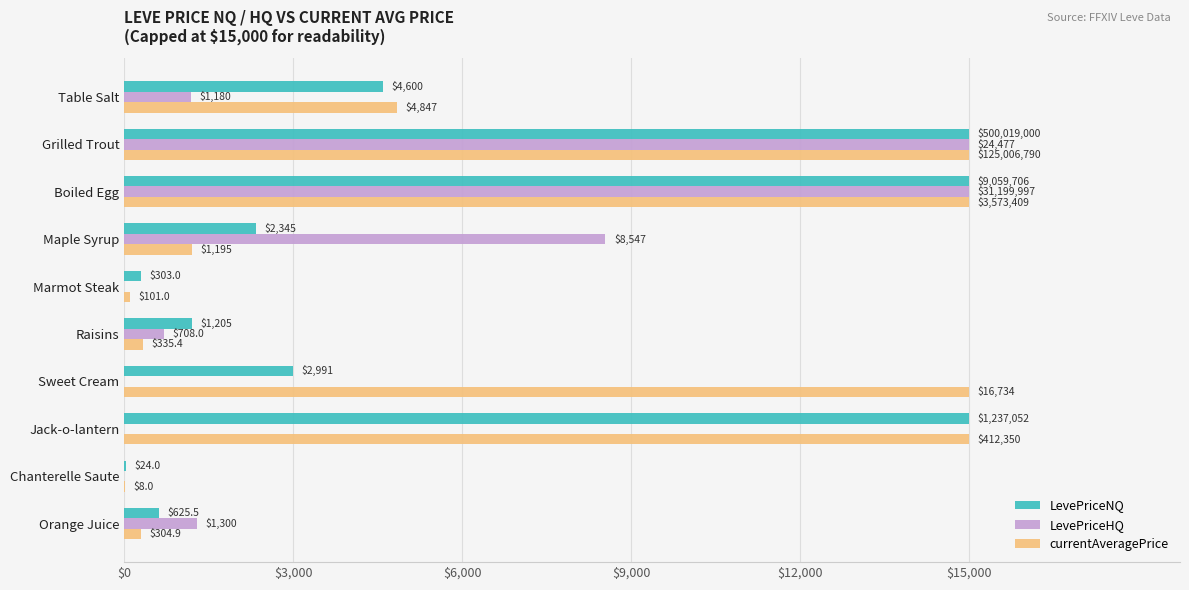

At which label is LevePriceNQ closest to 7512?

Table Salt